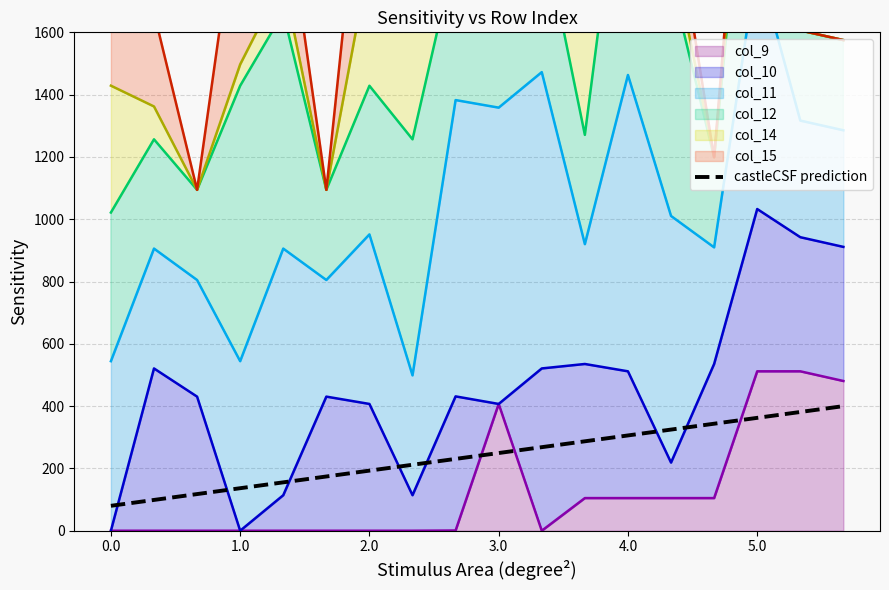

Does the chart have visible grid lines?

Yes